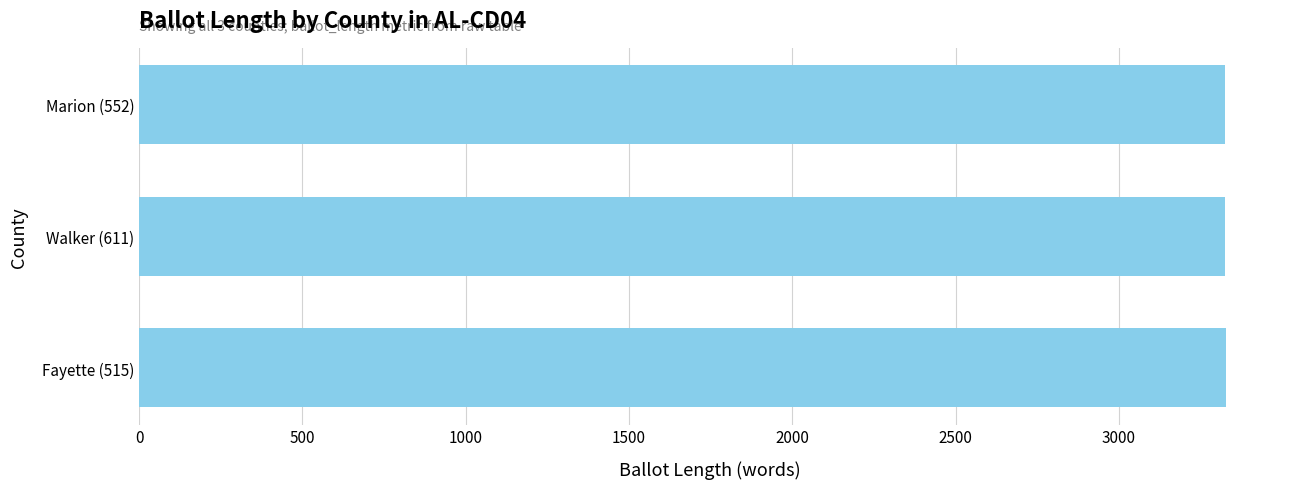

Is it true that the value at Marion (552) is 3326?

True